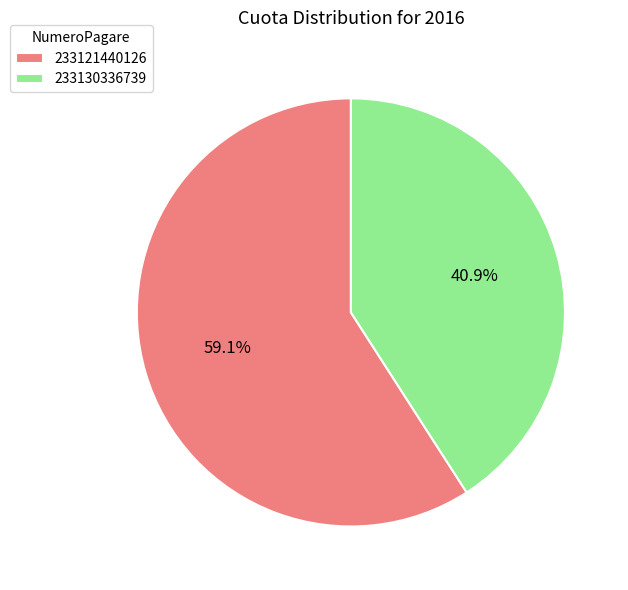

Is the sum of 233121440126 and 233130336739 greater than half?

Yes